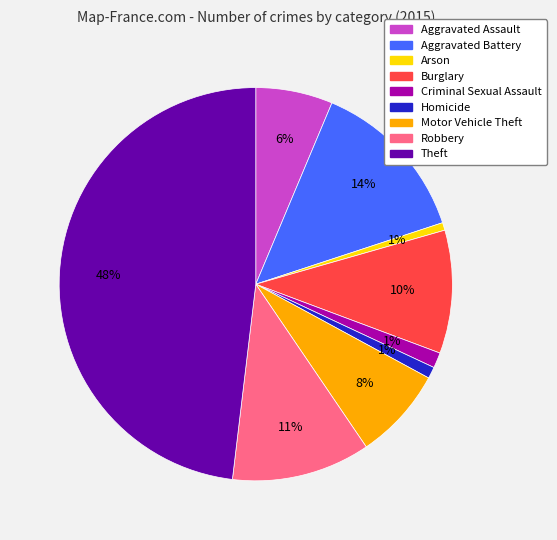

Is Arson the majority of the pie?

No